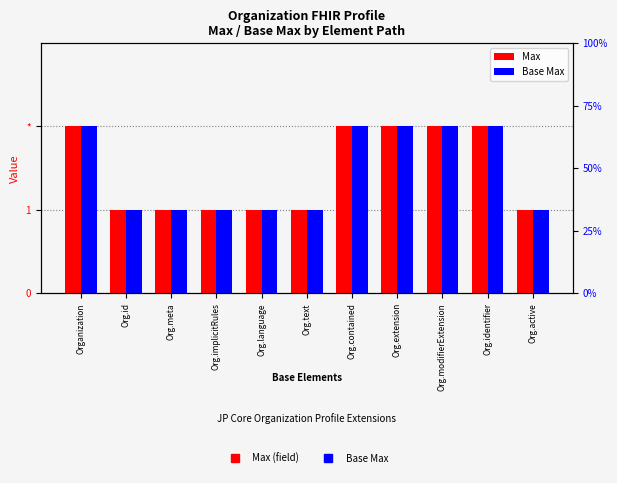

At which label is Base Max closest to 1?

Org.id